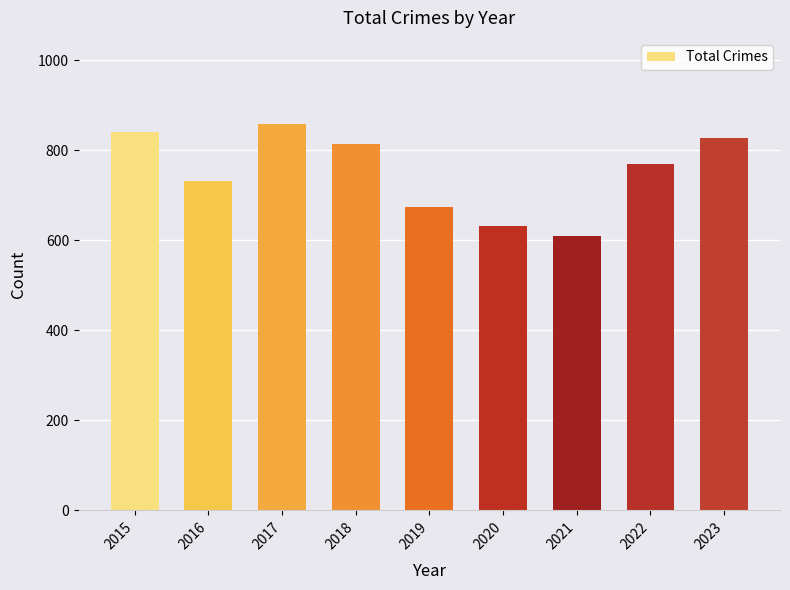

Which label corresponds to the largest value in the chart?

2017